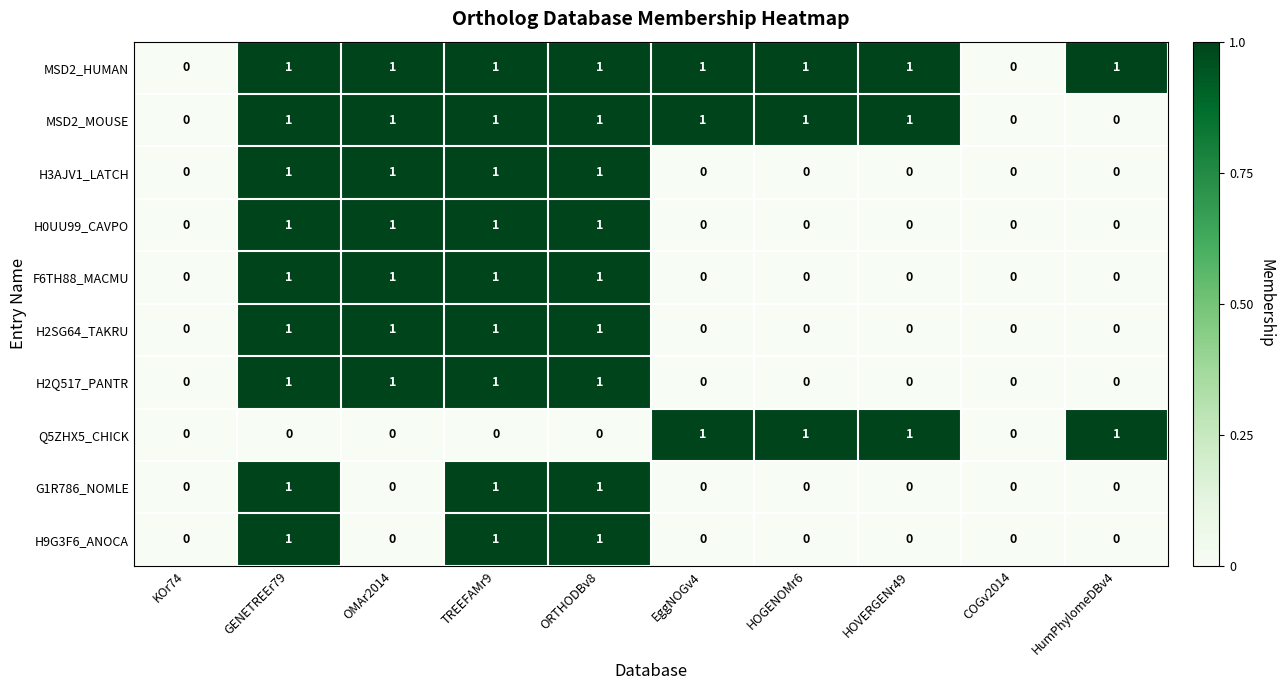

How many H2Q517_PANTR values are between 0 and 1?

10